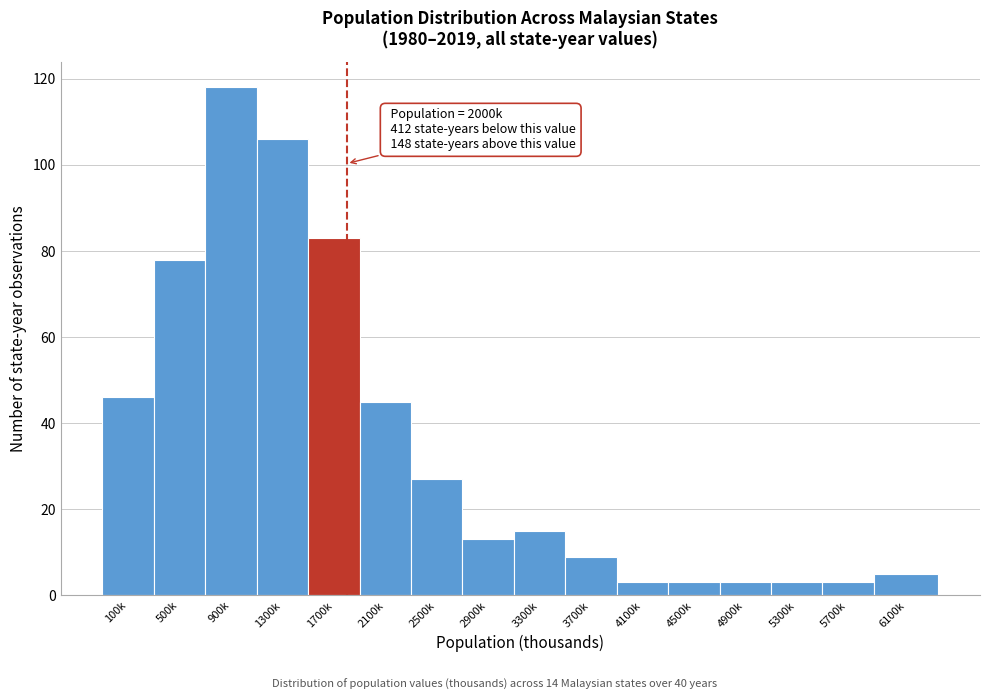

Reading left to right, what are all the values shown in this chart?

100k=46	500k=78	900k=118	1300k=106	1700k=83	2100k=45	2500k=27	2900k=13	3300k=15	3700k=9	4100k=3	4500k=3	4900k=3	5300k=3	5700k=3	6100k=5